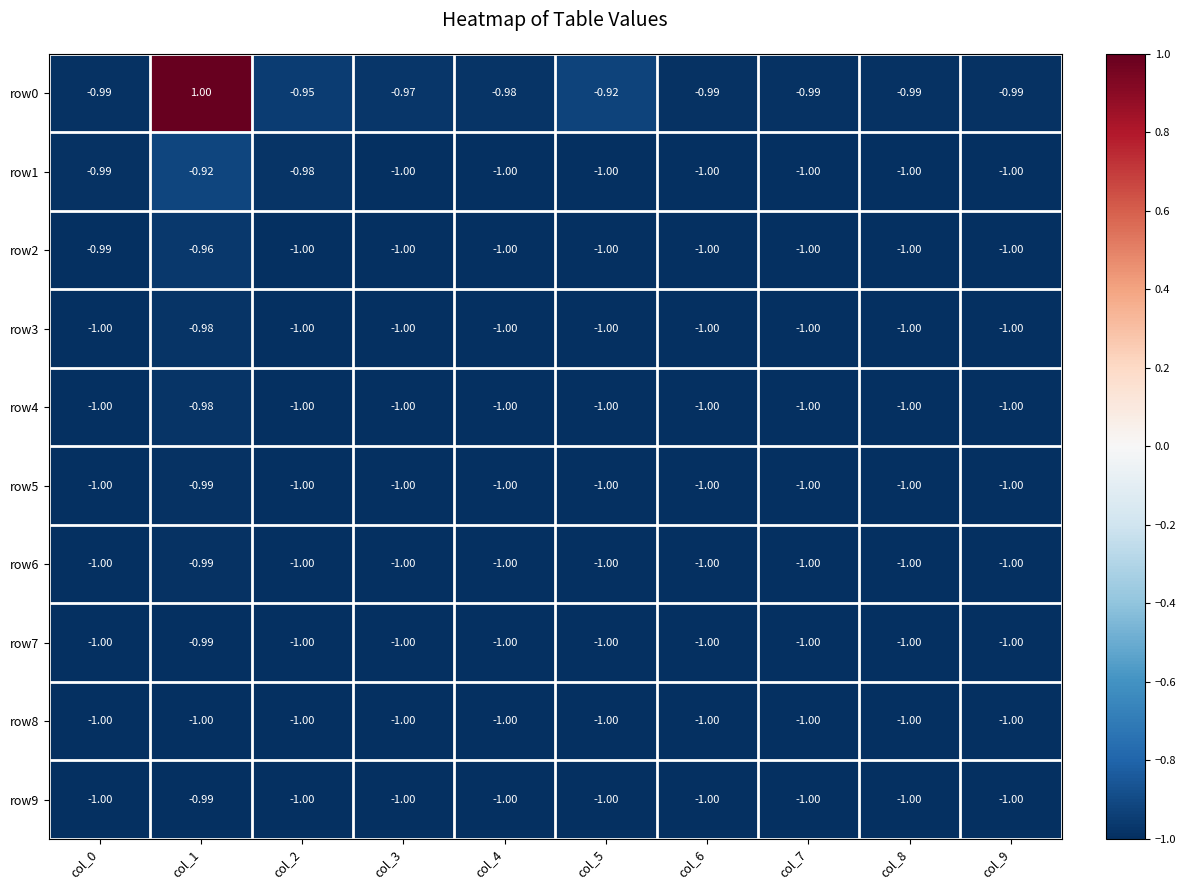

What is the maximum value shown in the chart?

1.0